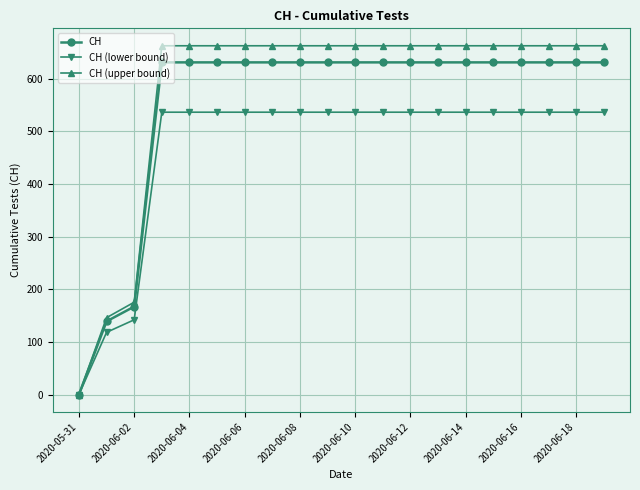

At how many categories does at least one series exceed 320?

17